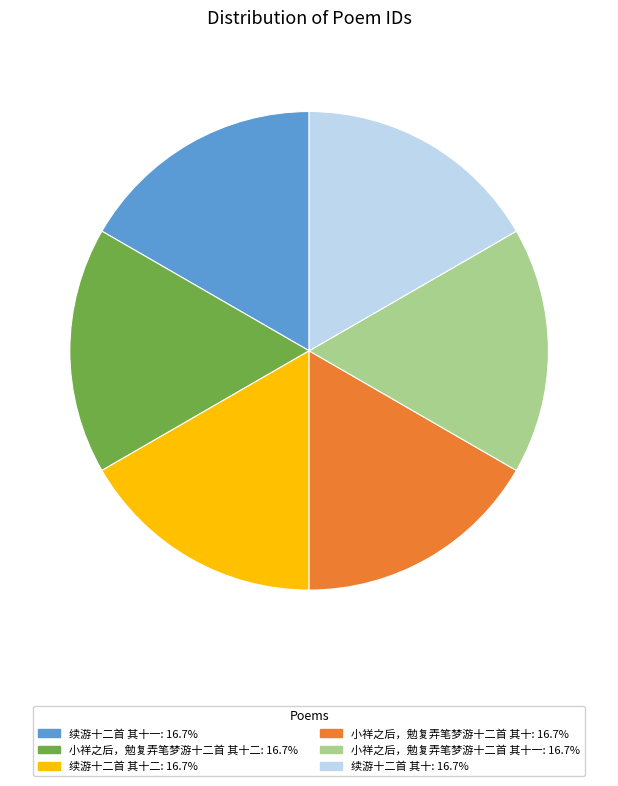

Count the number of slices in the pie.

6